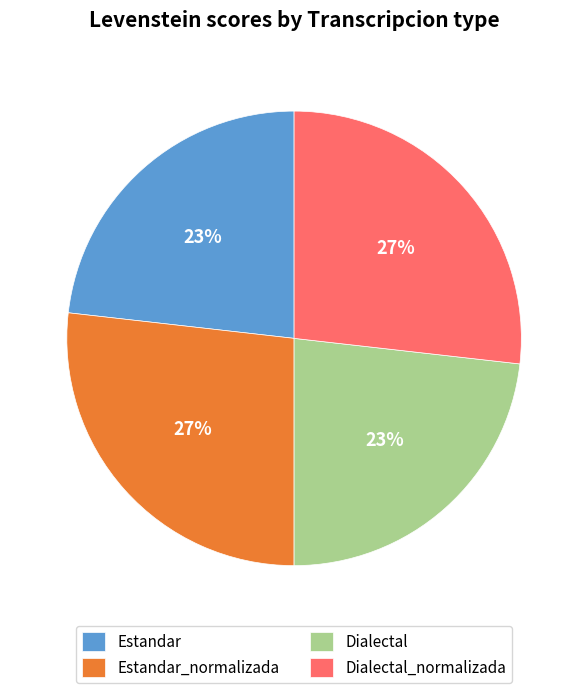

To the nearest percent, what is the combined percentage of Dialectal and Estandar_normalizada?

50%